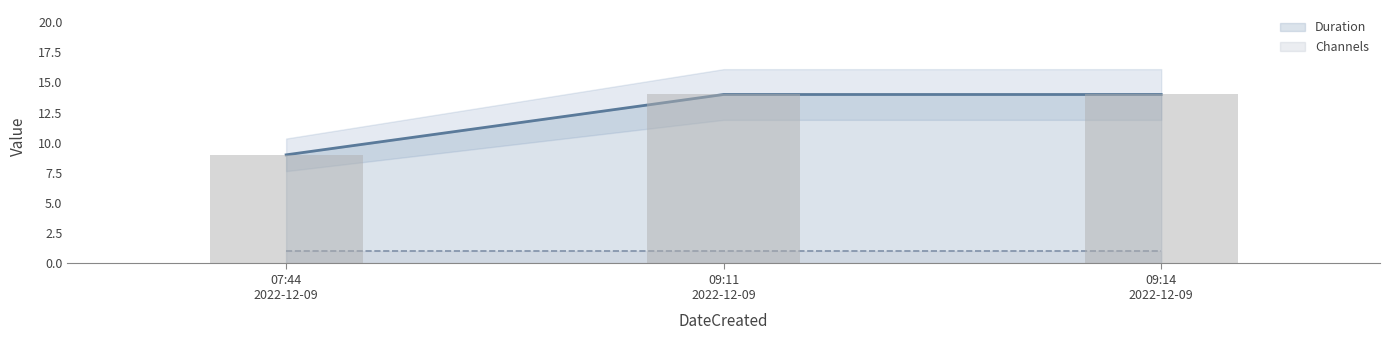

Reading right to left, what are all the values shown in this chart?

14	14	9